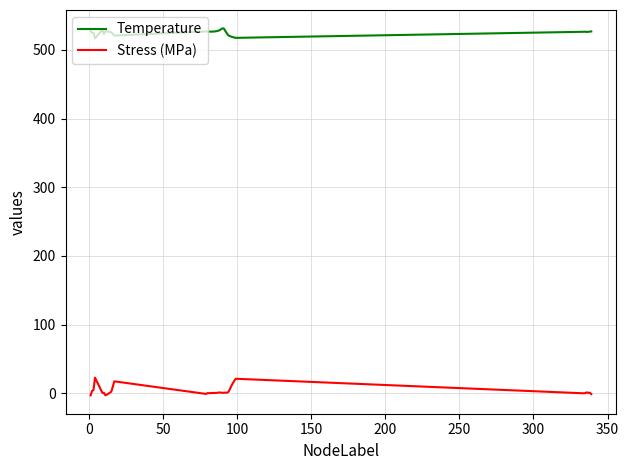

What is the lowest value of the Temperature series?

516.8